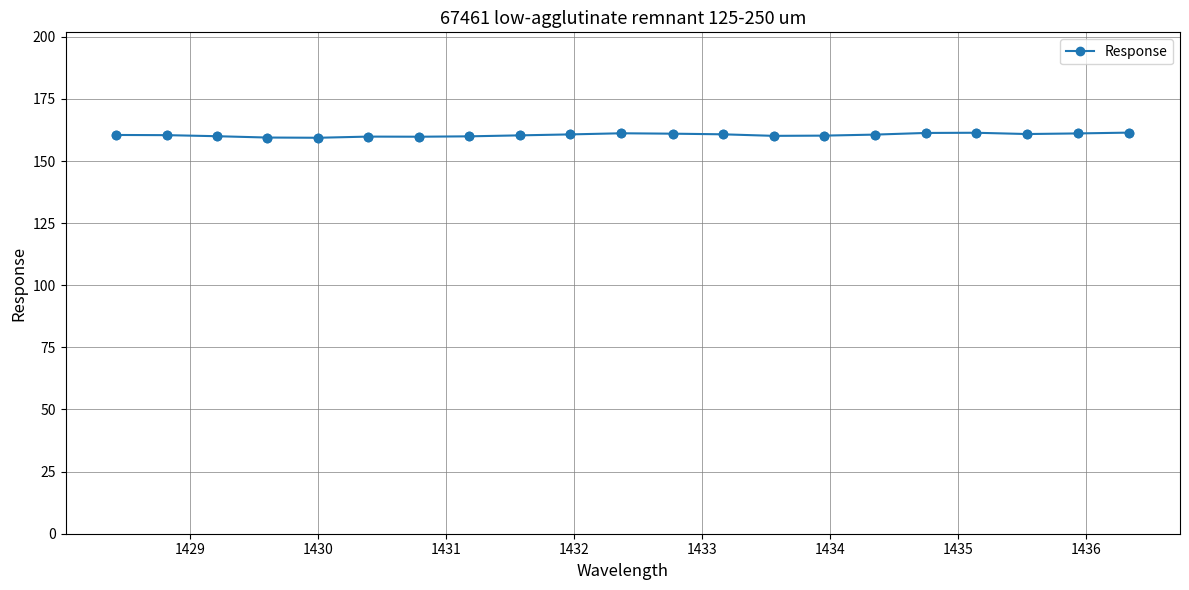

What is the value of the 9th point from the left?

160.3